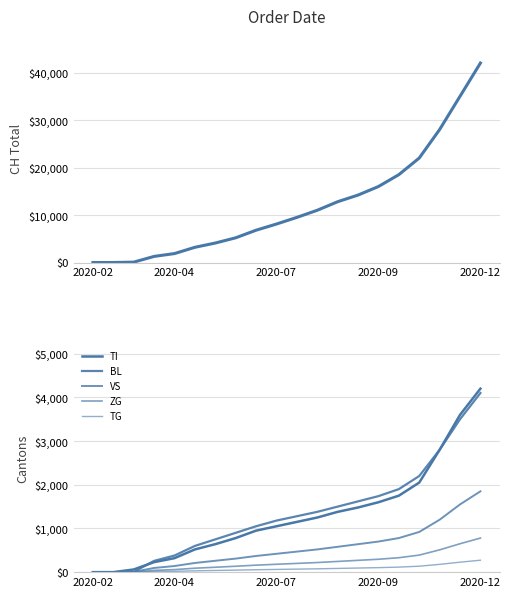

Is it true that TI equals 4200 at 2020-12?

True